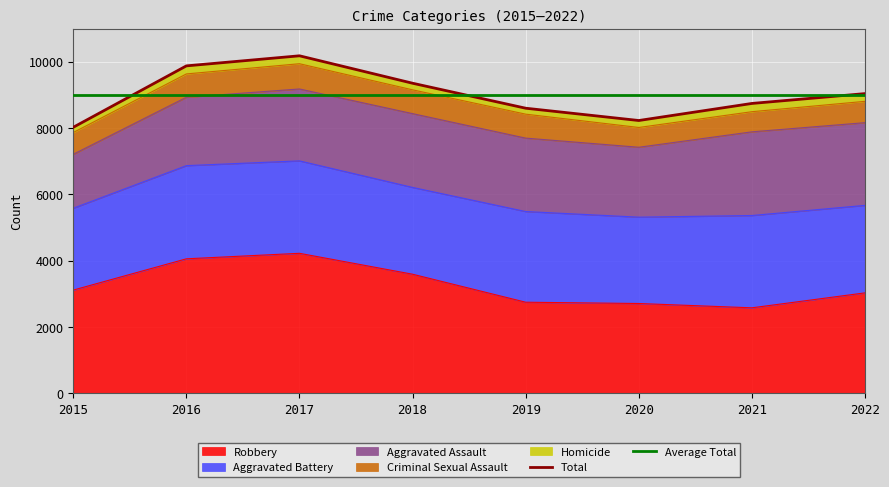

Which has a higher value, 2020 or 2017?

2017